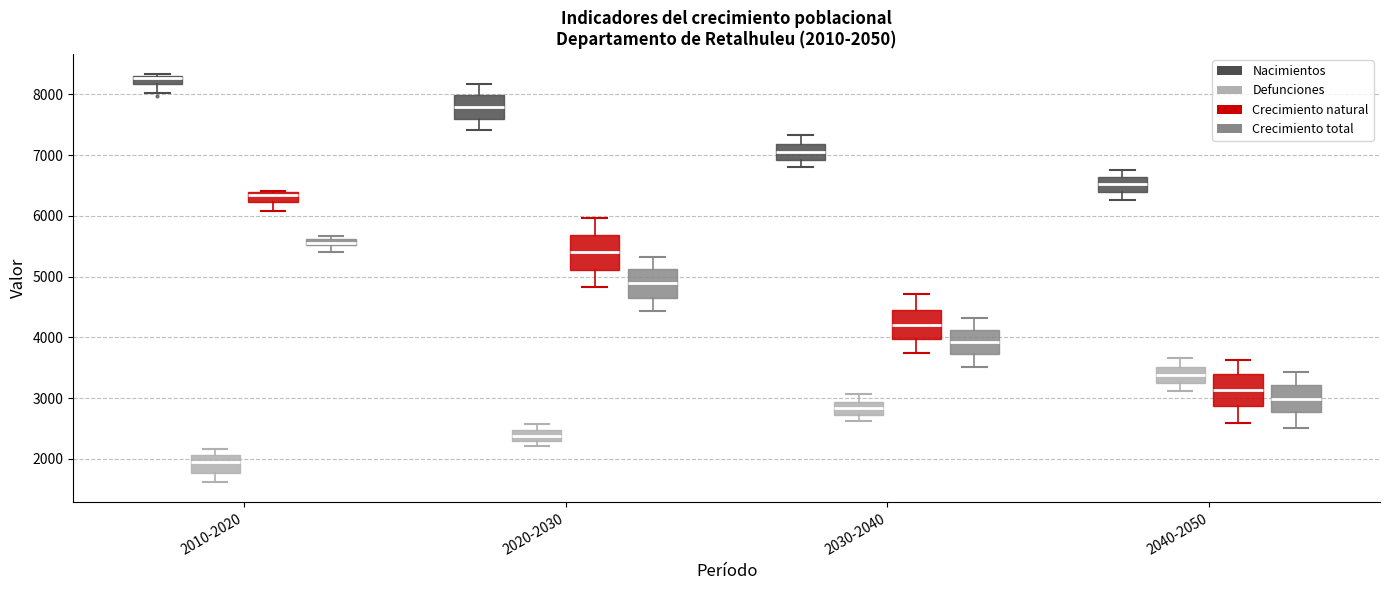

Which box has the lowest median line?

2010-2020 (Defunciones)